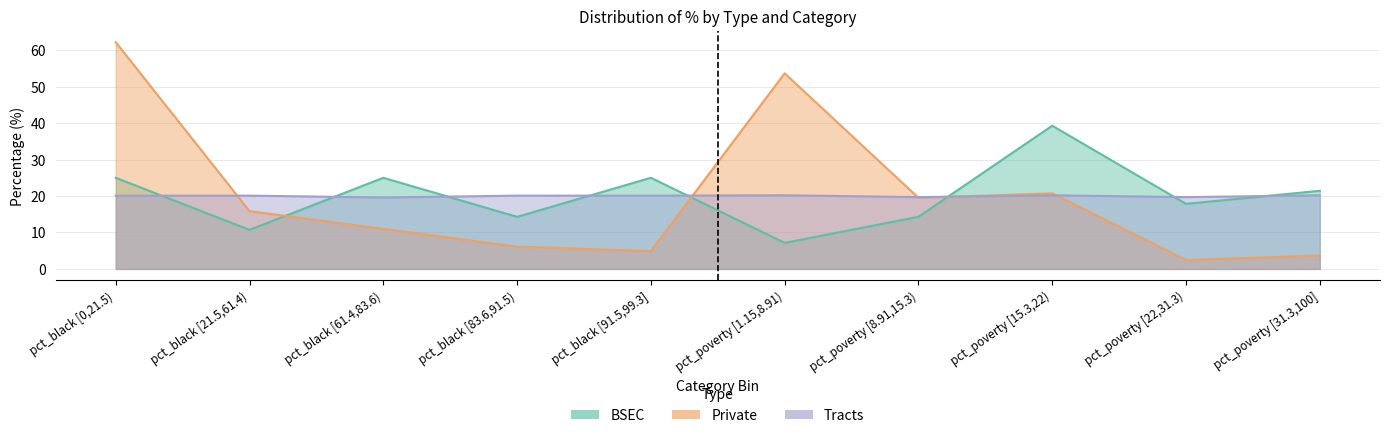

Where is the first local maximum for Tracts?

pct_poverty [1.15,8.91)